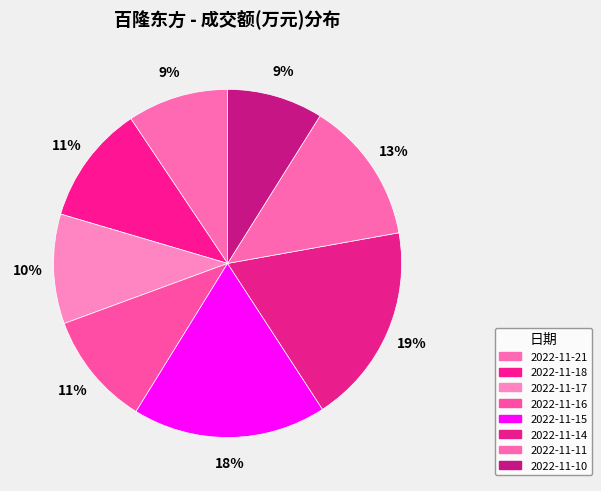

Combined, what portion of the pie is 2022-11-14 and 2022-11-10?

27.5%